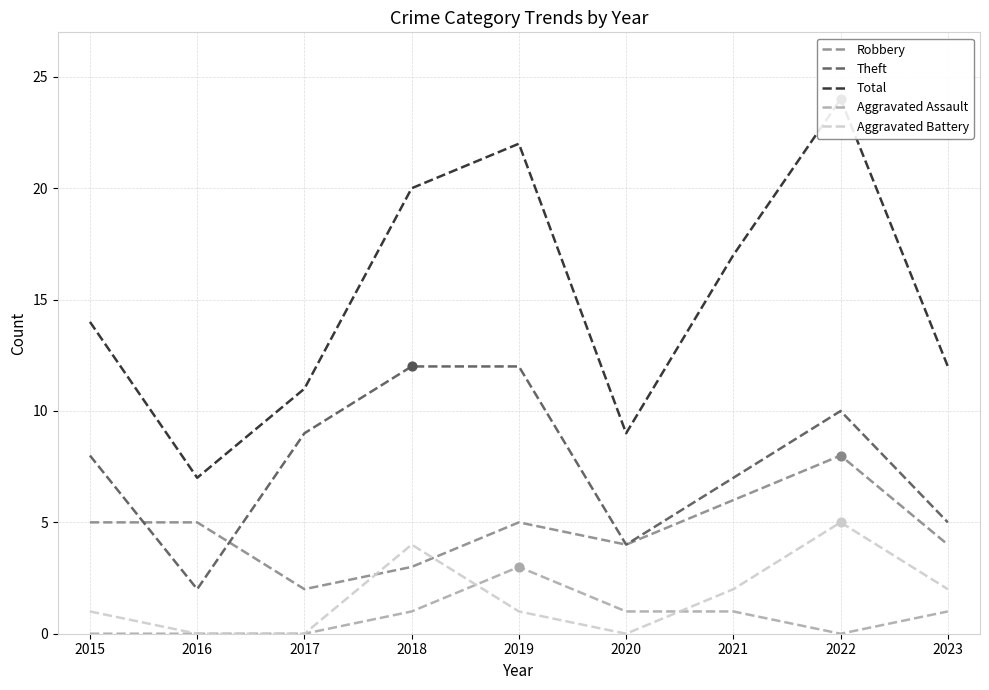

At how many categories does at least one series exceed 6?

9